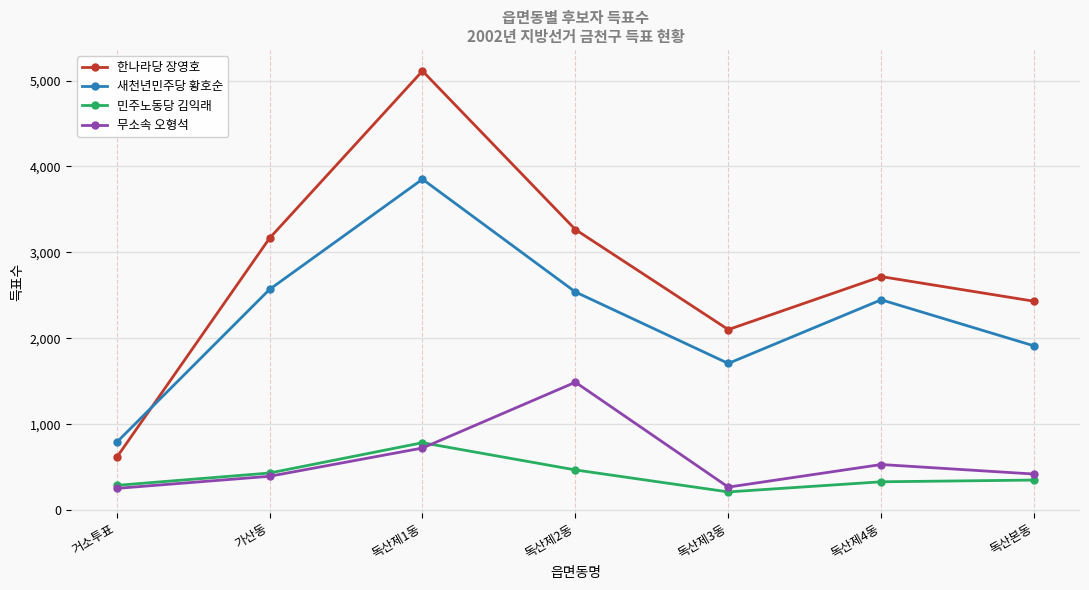

What is the label of the 4th point from the left?

독산제2동